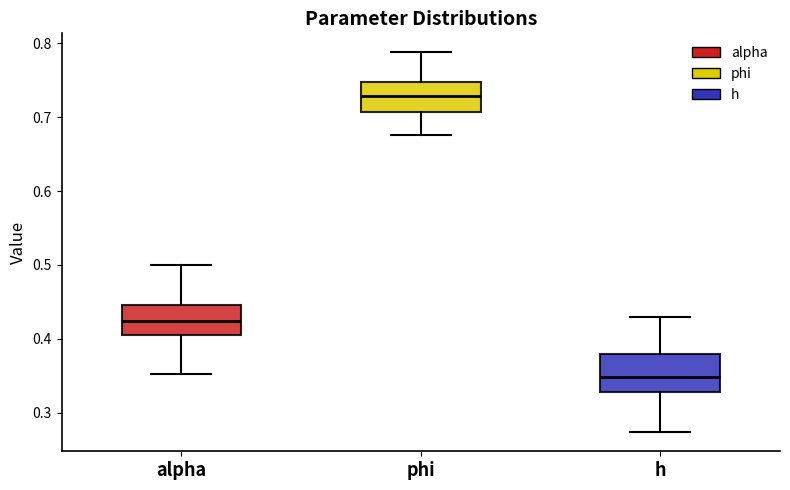

Which box is the tallest, from its lower edge to its upper edge?

h